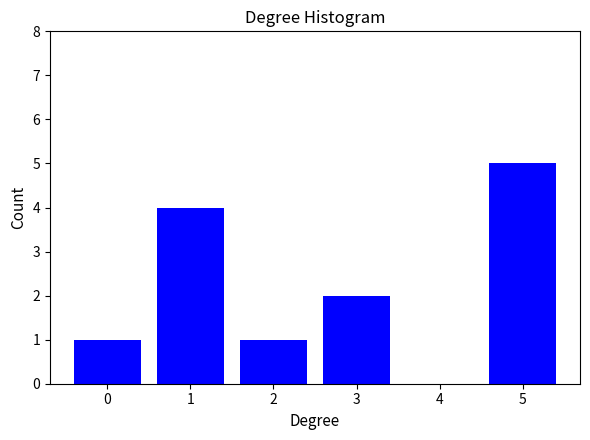

Reading right to left, list all the values displayed in this chart.

5=5	4=0	3=2	2=1	1=4	0=1